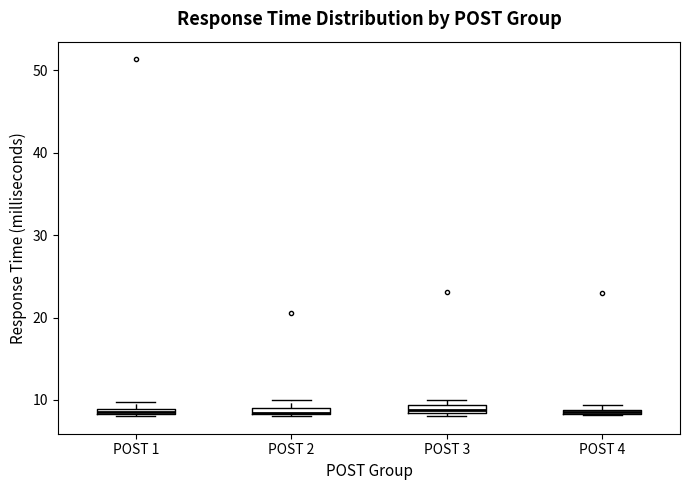

Where is the lower edge of the box for POST 1 on the y-axis? The values are not printed on the chart, so give them approximately, as read against the axis.

8